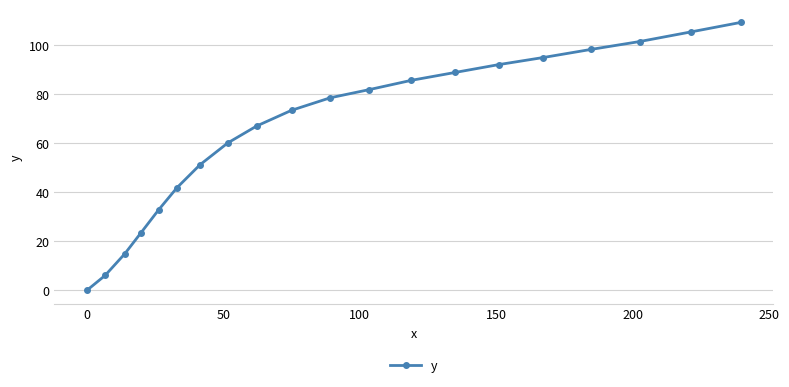

What is the average value?

65.2